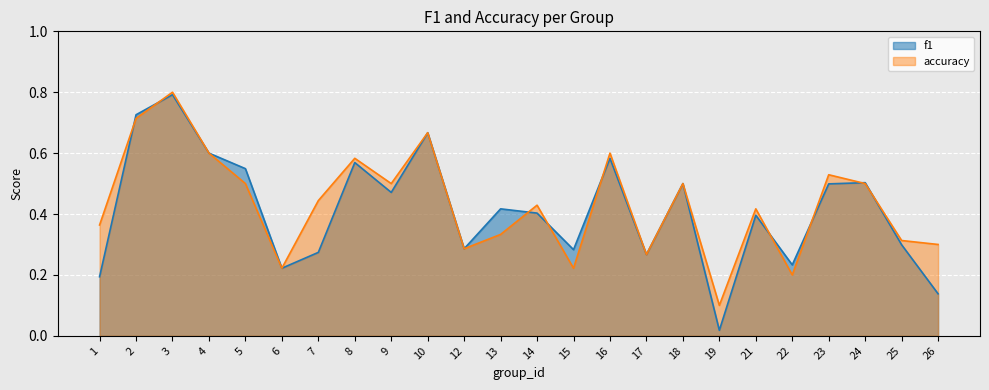

Which series has the widest spread of values?

f1